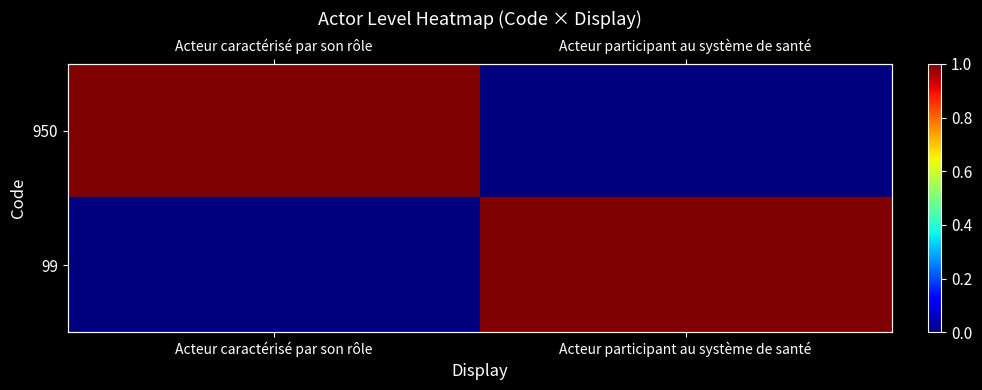

What is the spread (max minus min) of values at Acteur participant au système de santé?

1